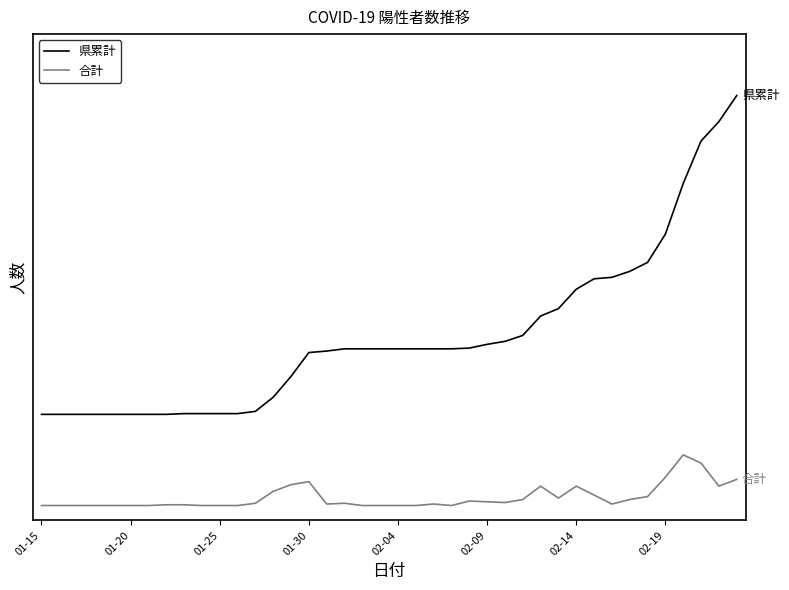

Does the chart display data point markers on the line(s)?

No